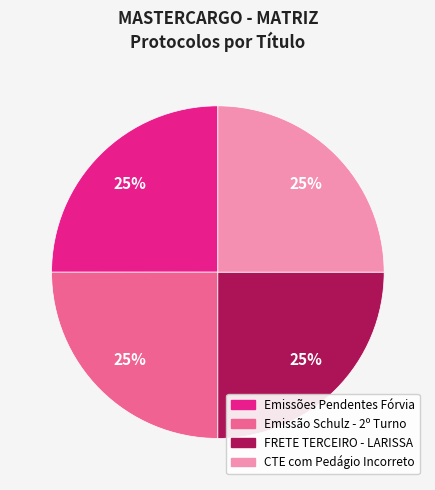

Does Emissões Pendentes Fórvia account for over 50% of the chart?

No